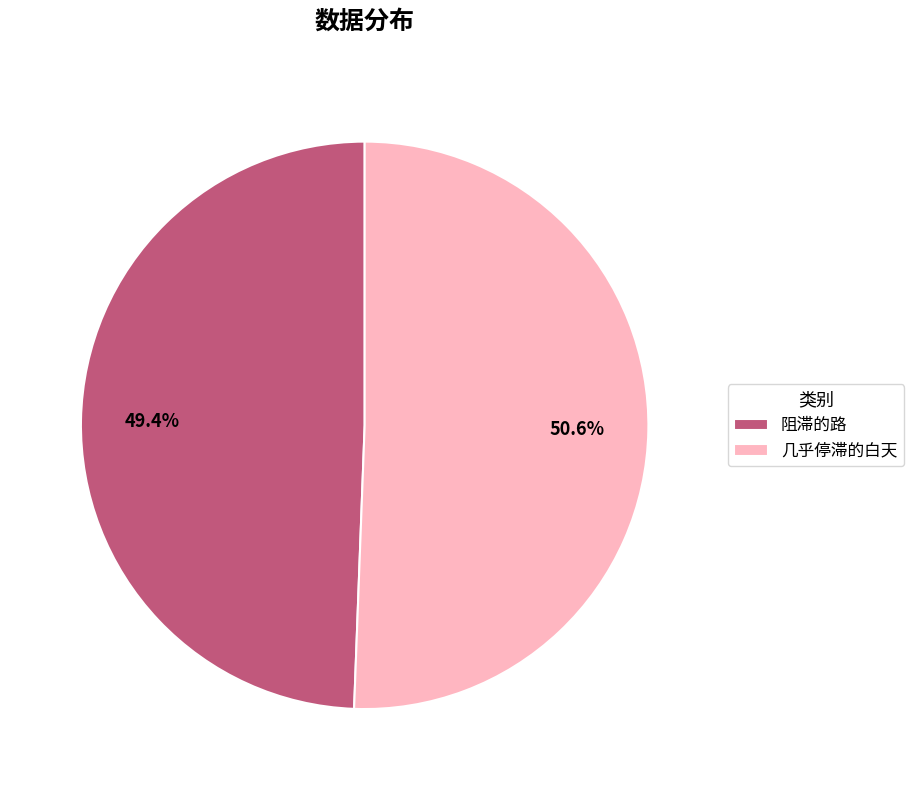

What is the total percentage of 阻滞的路 and 几乎停滞的白天?

100.0%